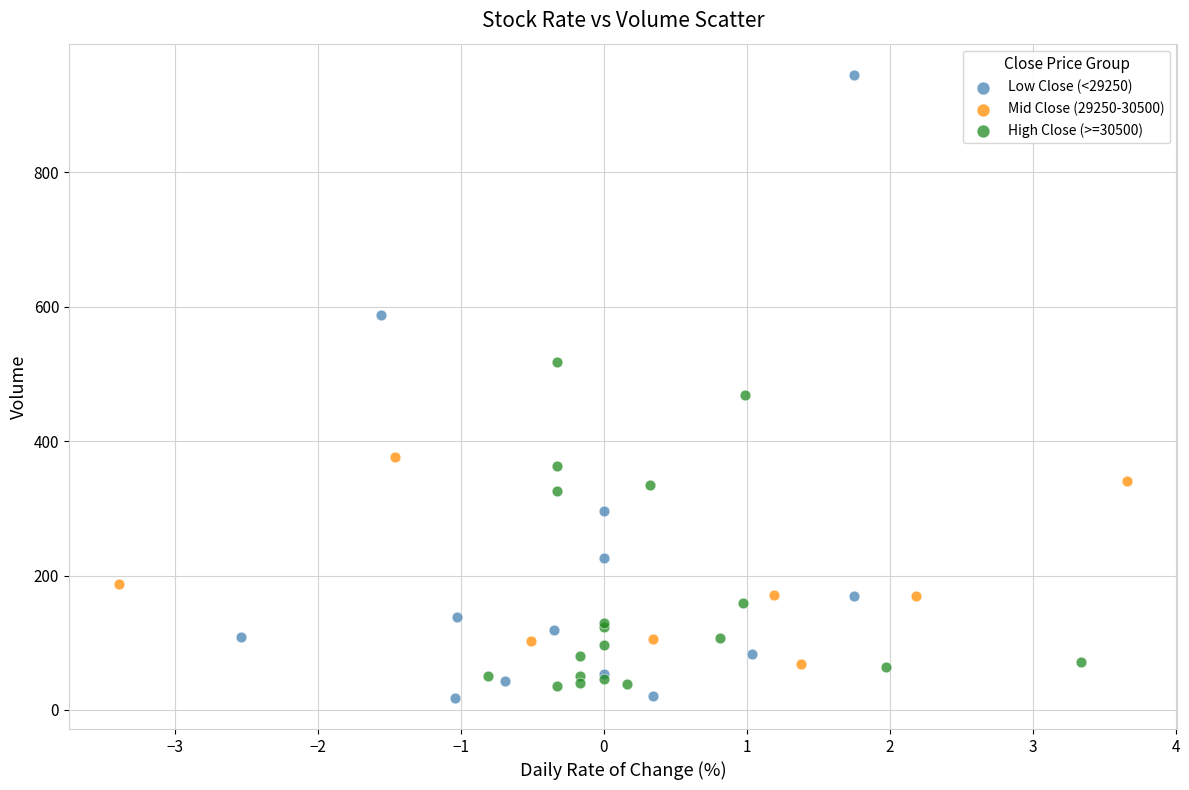

Which series contains the highest Y value?

Low Close (<29250)